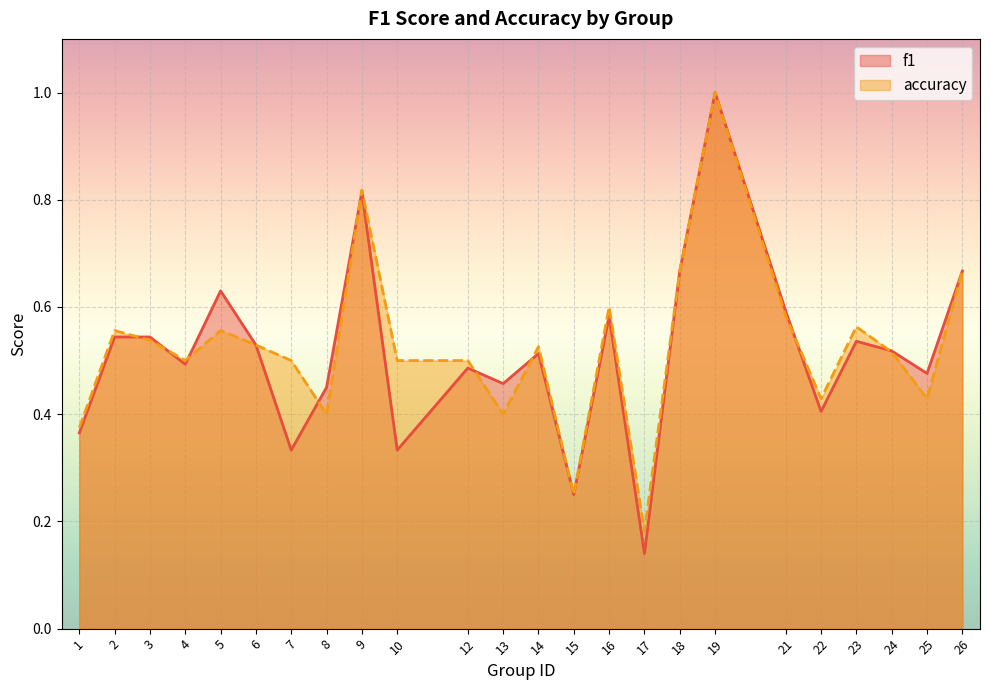

Which series has the largest range (max minus min)?

f1